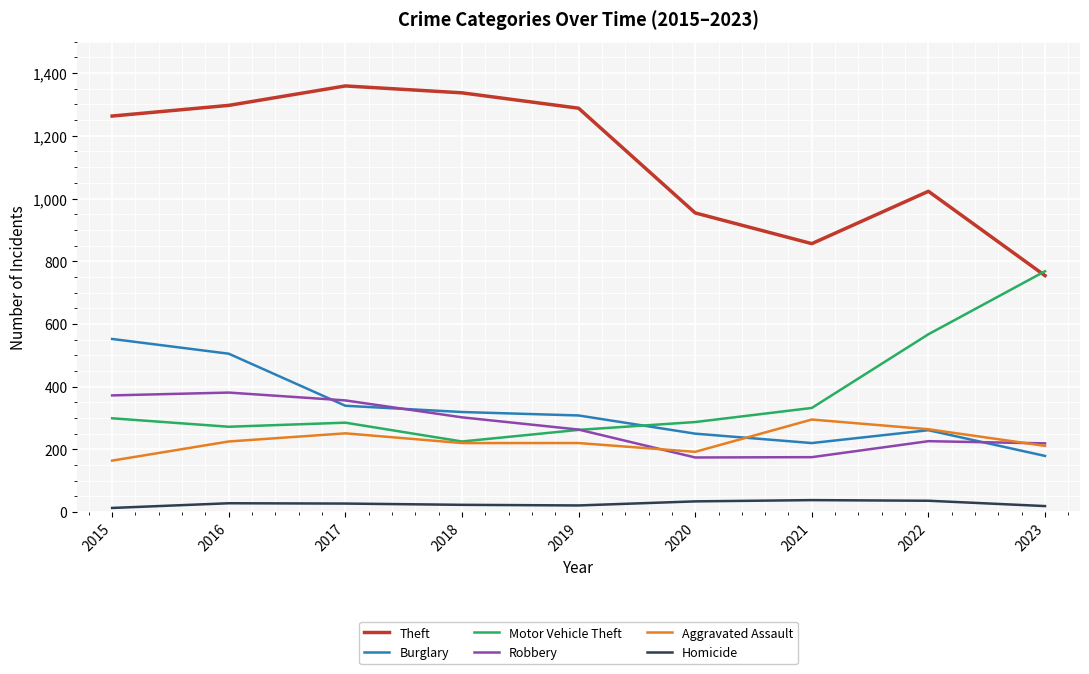

Which series changed the most between 2016 and 2018?

Burglary